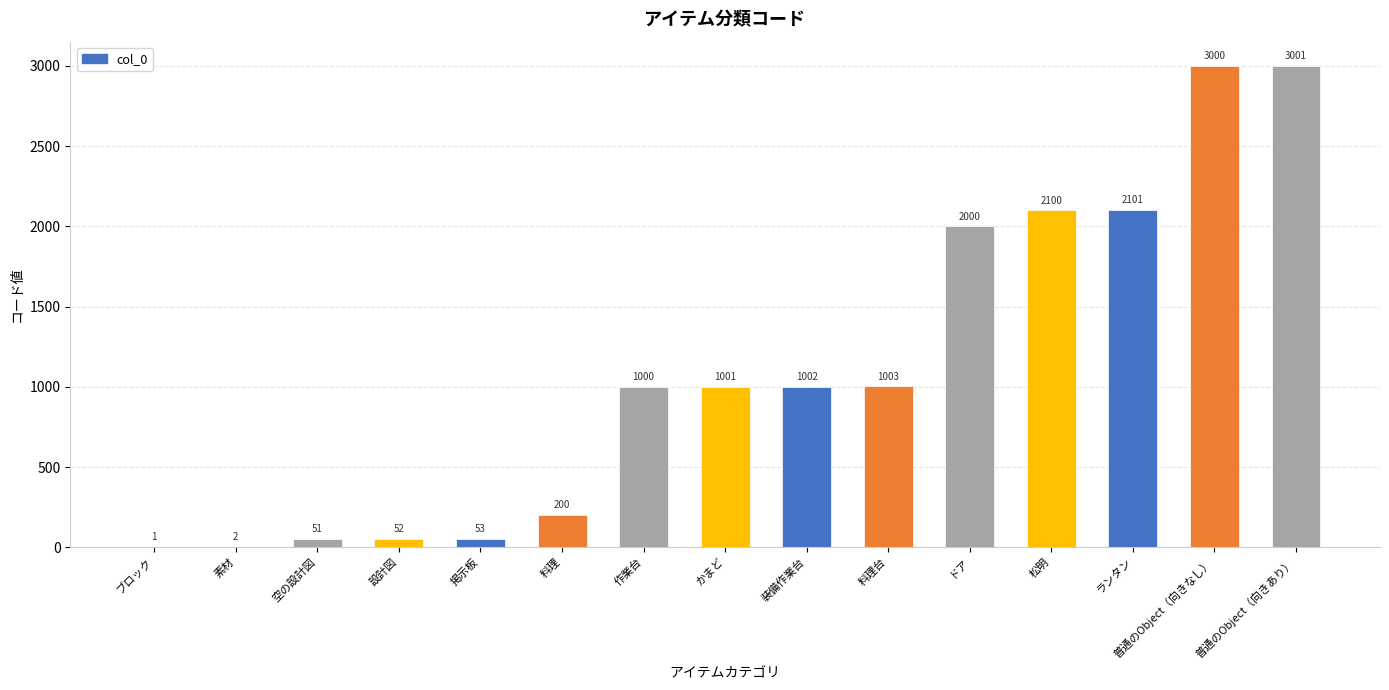

Are the bars horizontal?

No